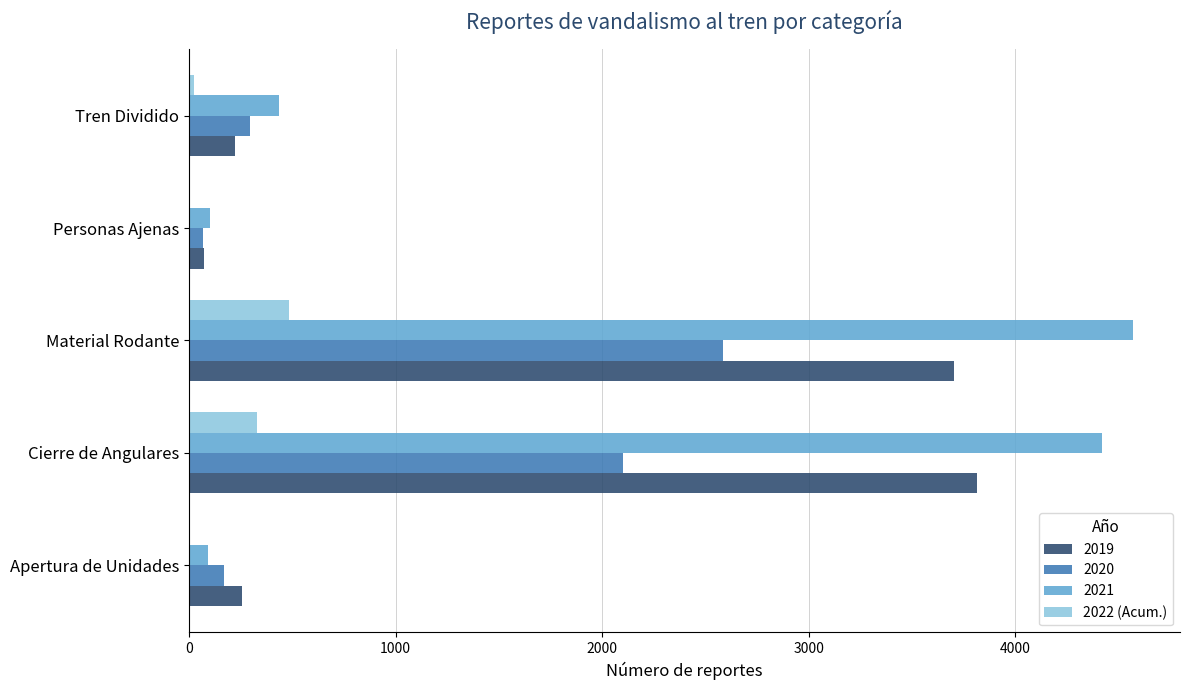

What is the maximum value shown in the chart?

4568